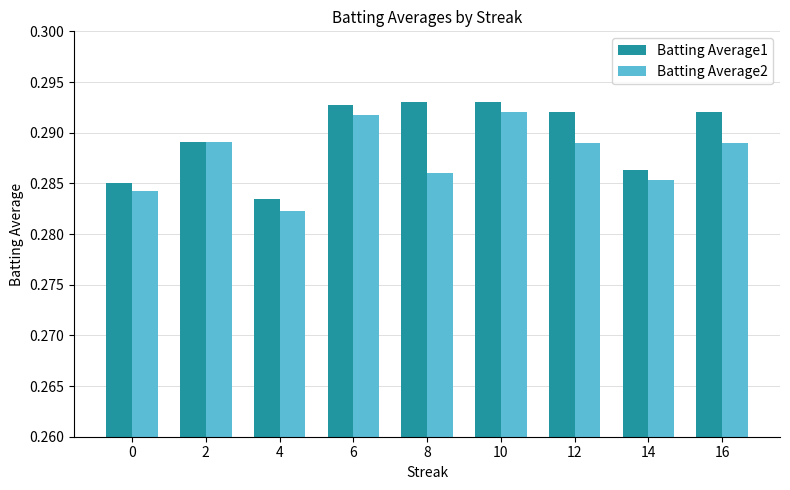

At which label is Batting Average2 closest to 0?

4